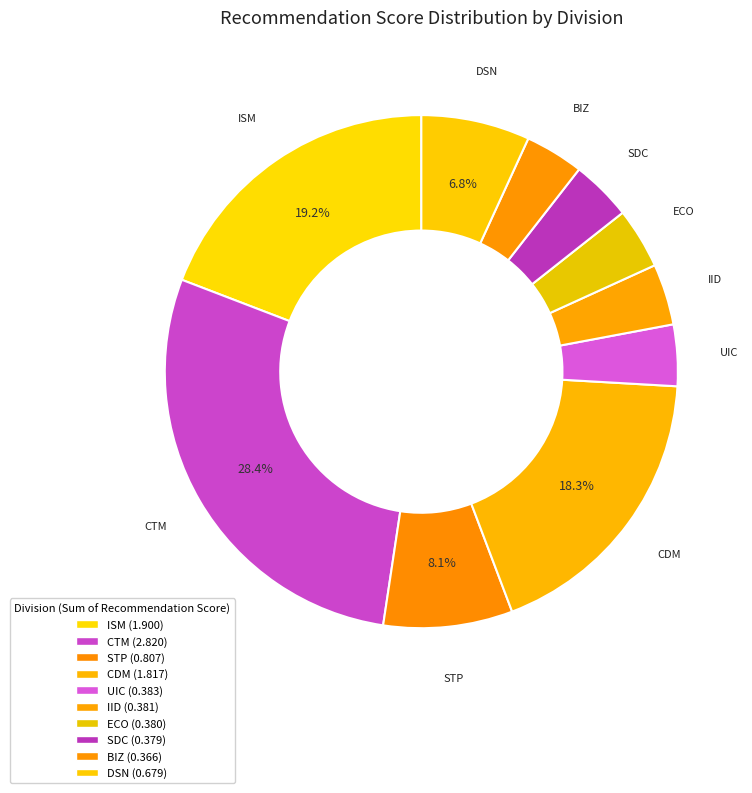

Count the number of slices in the pie.

10